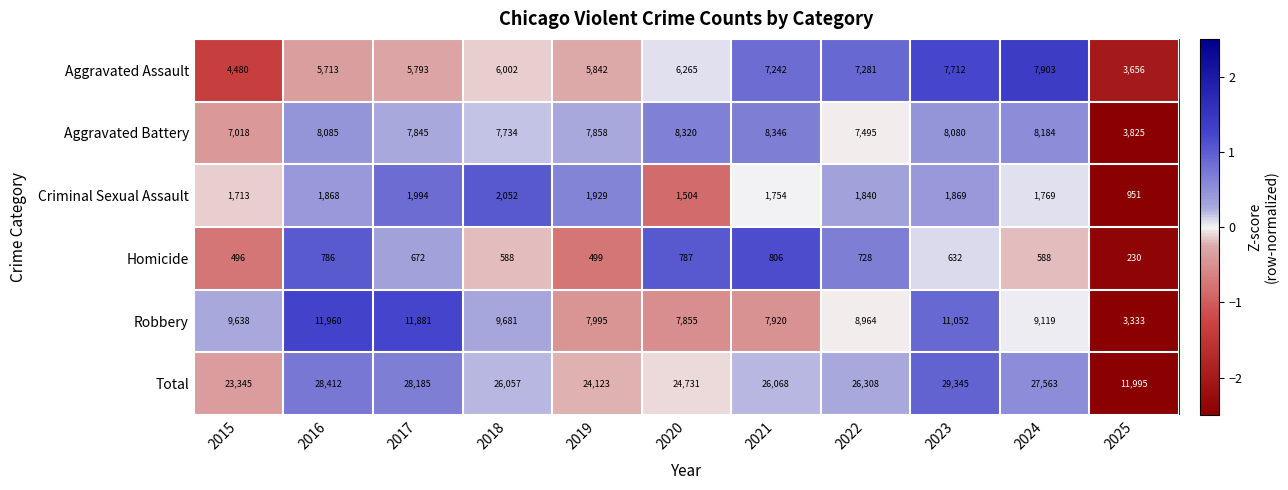

What is the sum of the Homicide values at 2023 and 2018?

1220